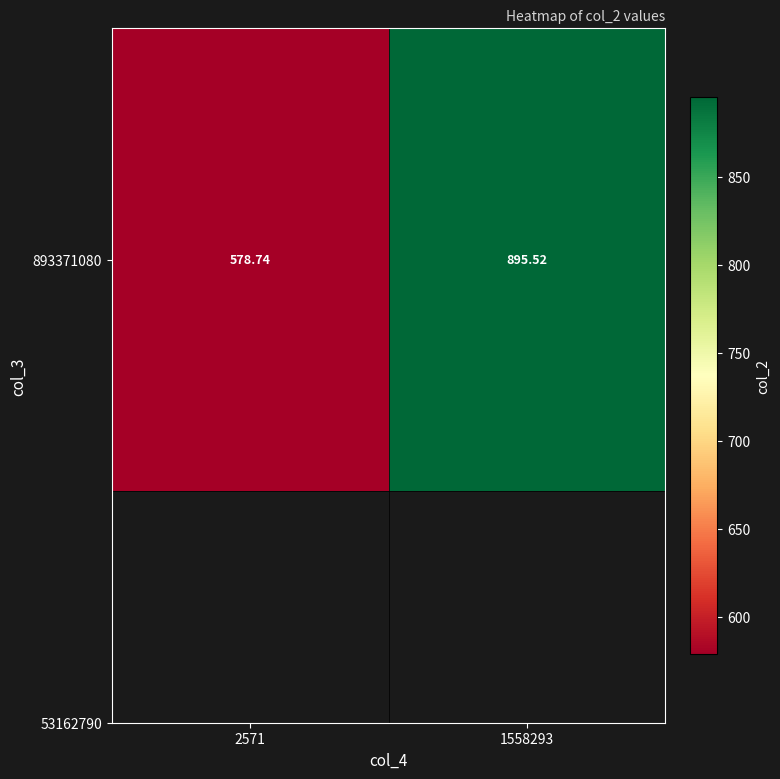

What is the difference between the values at 1558293 and 2571?

316.8